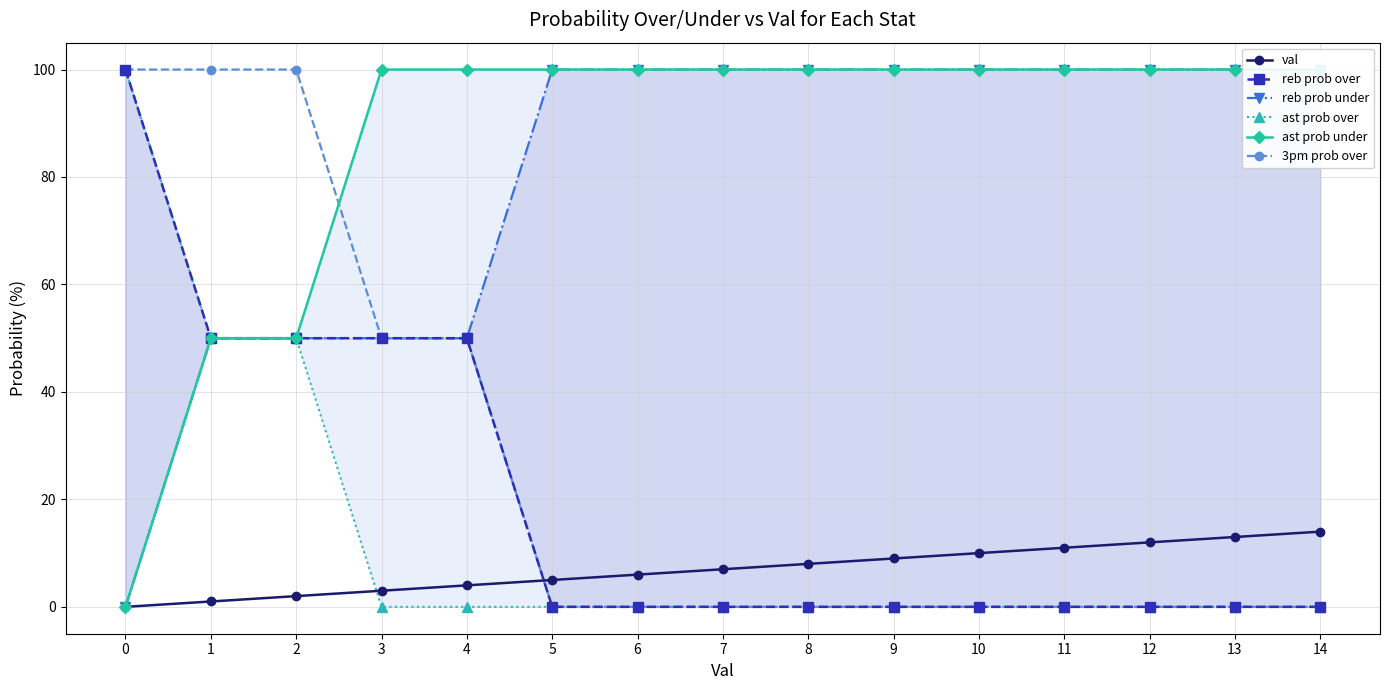

True or false: ast prob under and val intersect in this chart.

False